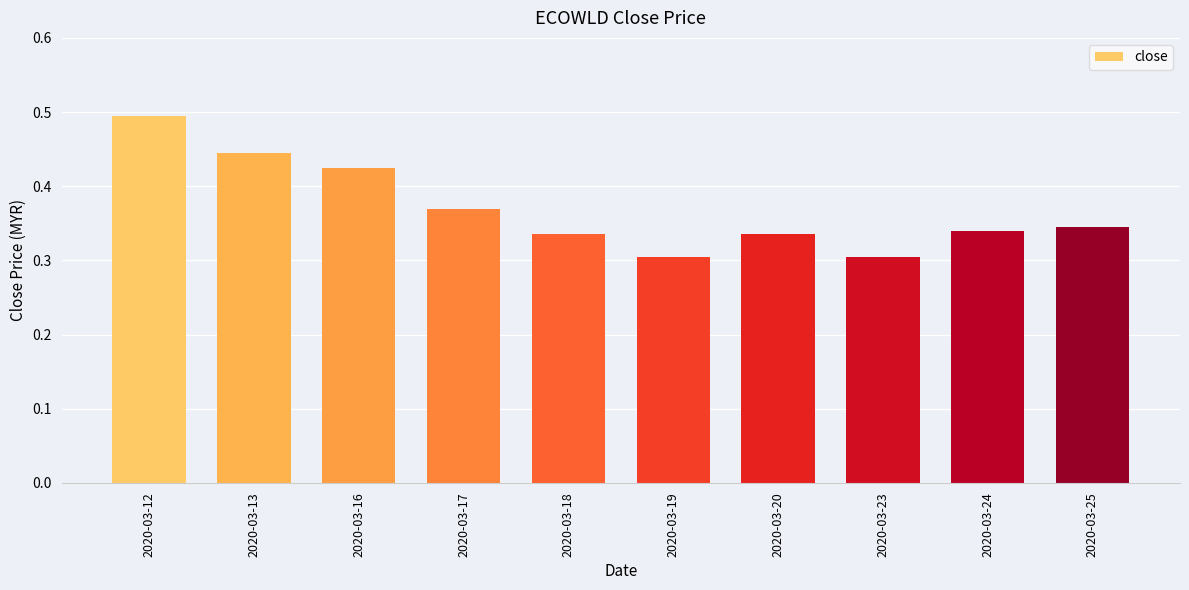

Count the values in the range 0 to 1.

10